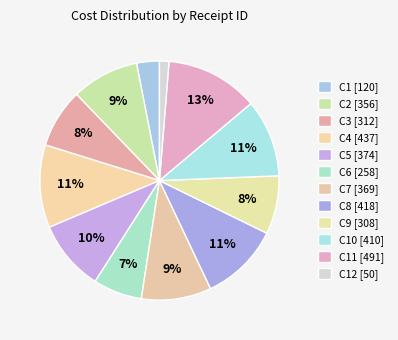

Count the number of slices in the pie.

12